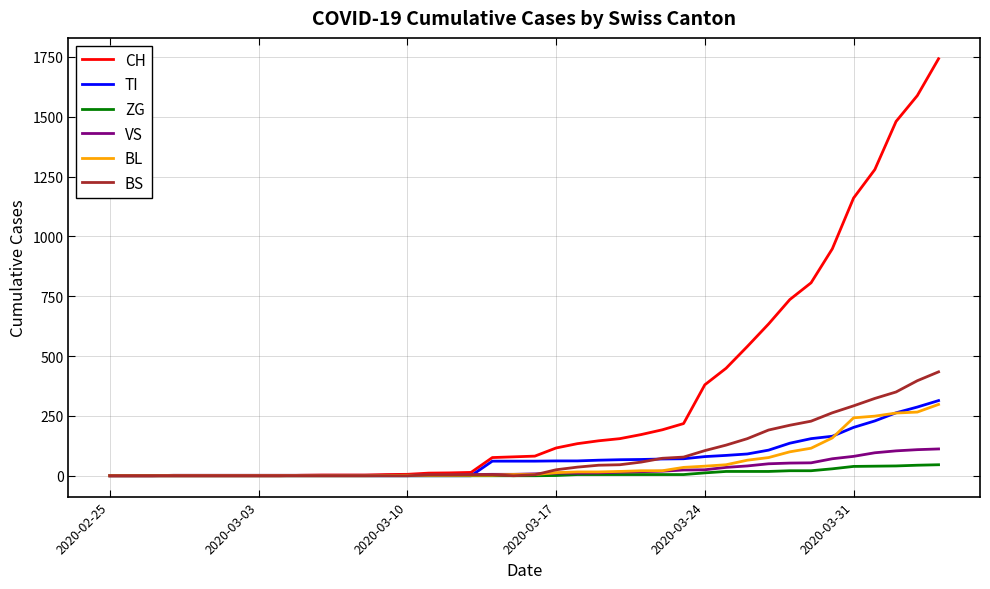

Which series has the largest range (max minus min)?

CH